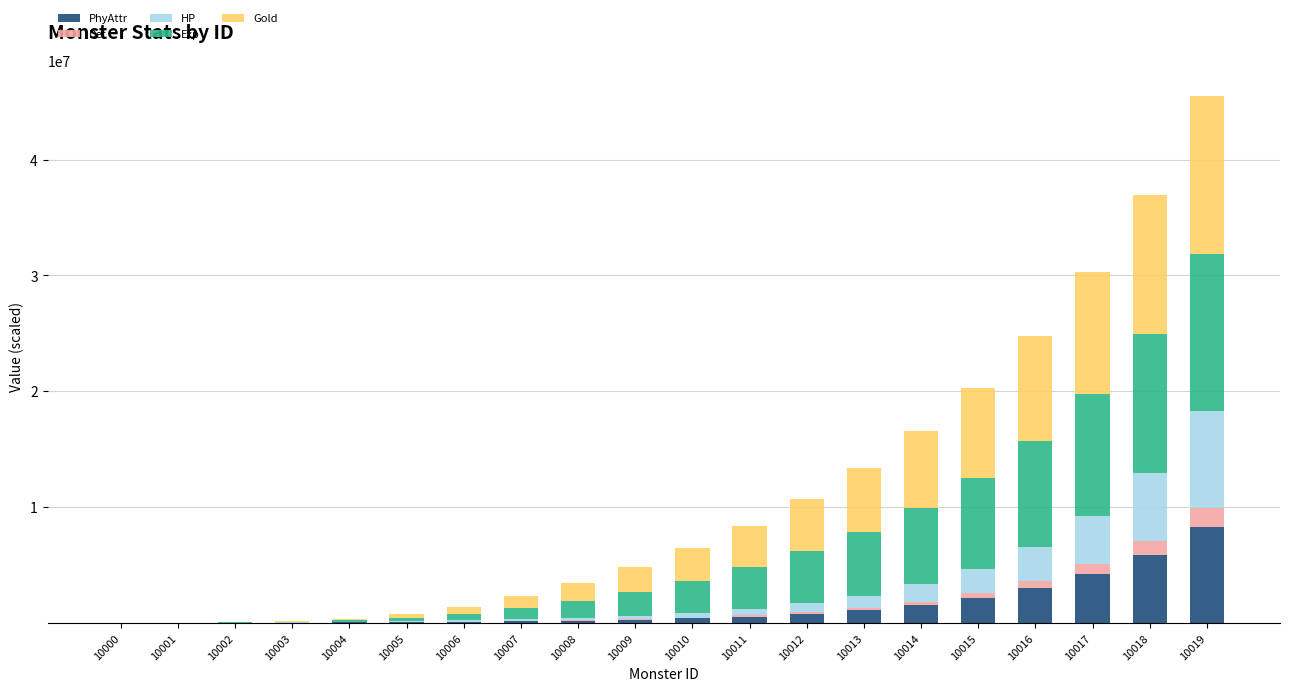

What are all the series names shown in the legend?

PhyAttr, Def, HP, Exp, Gold